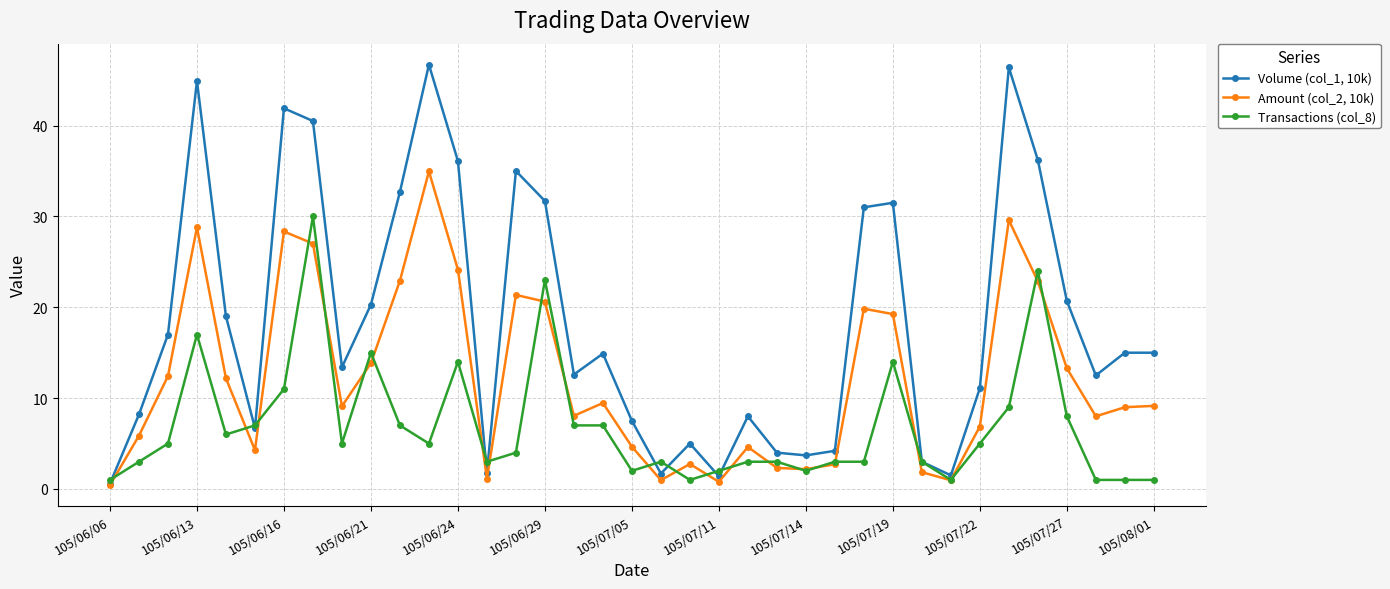

What is the greatest value displayed?

46.7